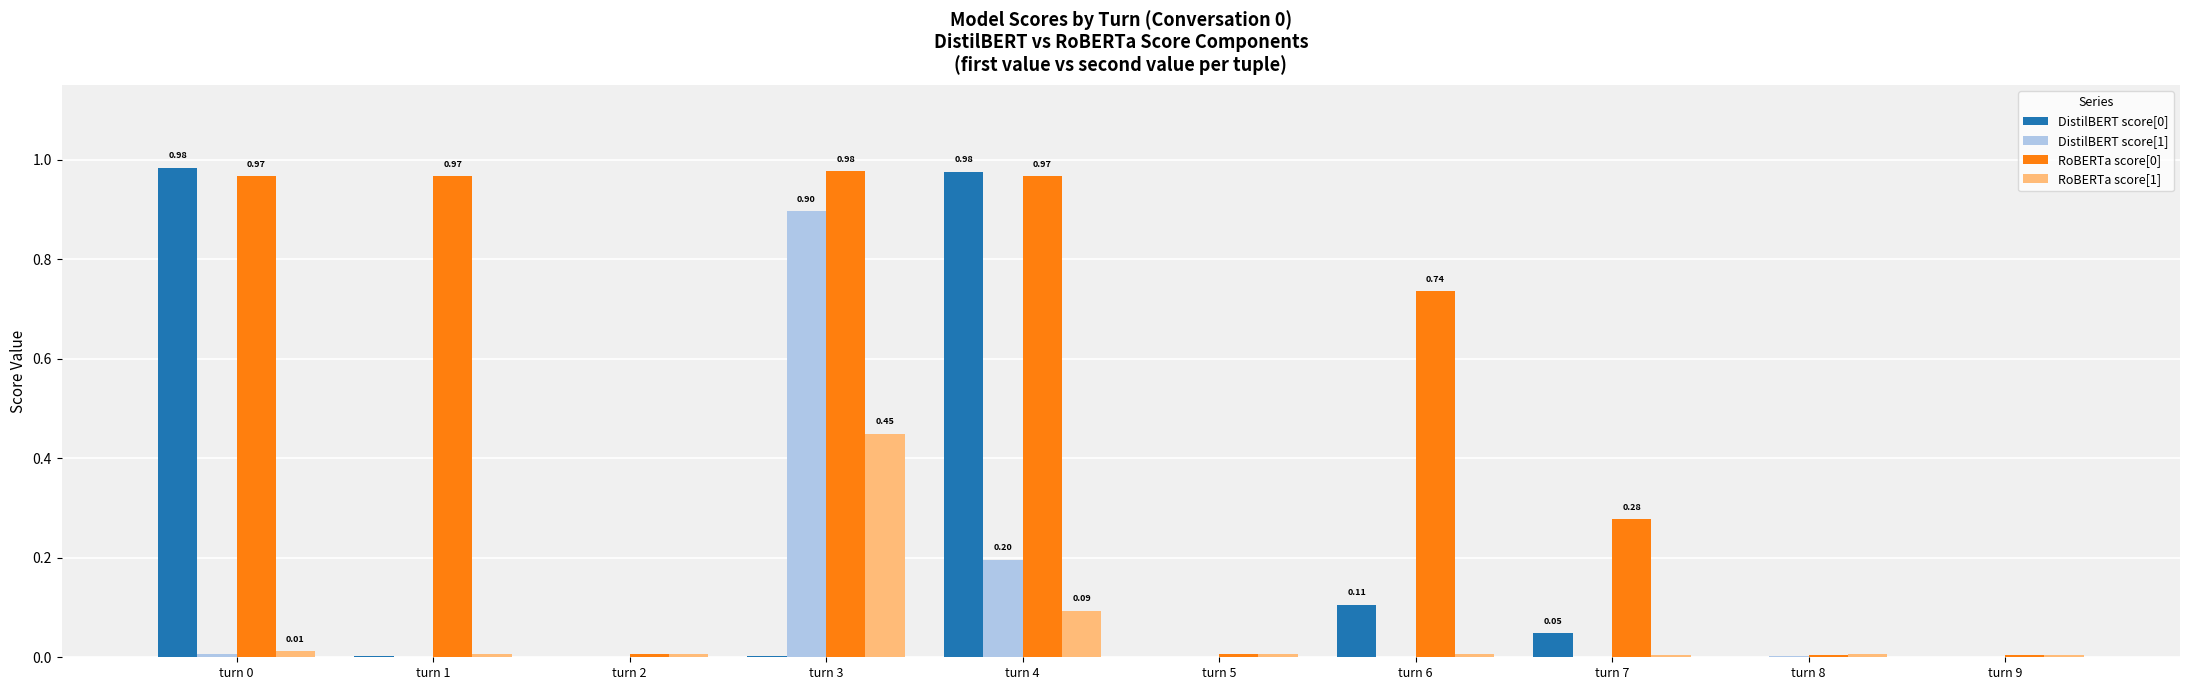

At which category is the sum across all series the highest?

turn 3